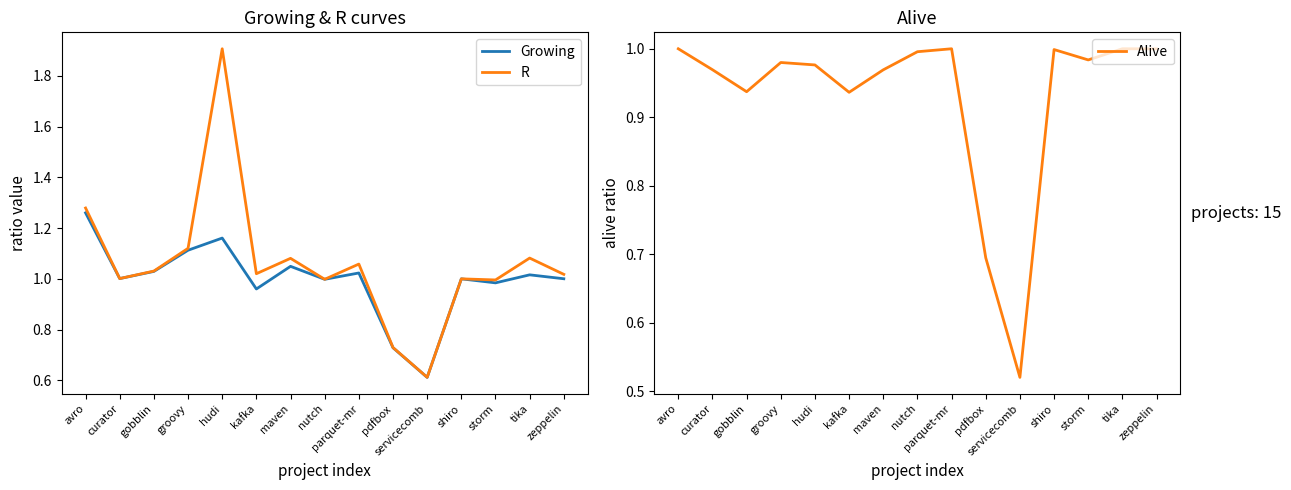

Reading left to right, list all the values displayed in this chart.

Growing: 1.3	1.0	1.0	1.1	1.2	1.0	1.0	1.0	1.0	0.7	0.6	1.0	1.0	1.0	1.0
R: 1.3	1.0	1.0	1.1	1.9	1.0	1.1	1.0	1.1	0.7	0.6	1.0	1.0	1.1	1.0
Alive: 1.0	1.0	0.9	1.0	1.0	0.9	1.0	1.0	1.0	0.7	0.5	1.0	1.0	1.0	1.0